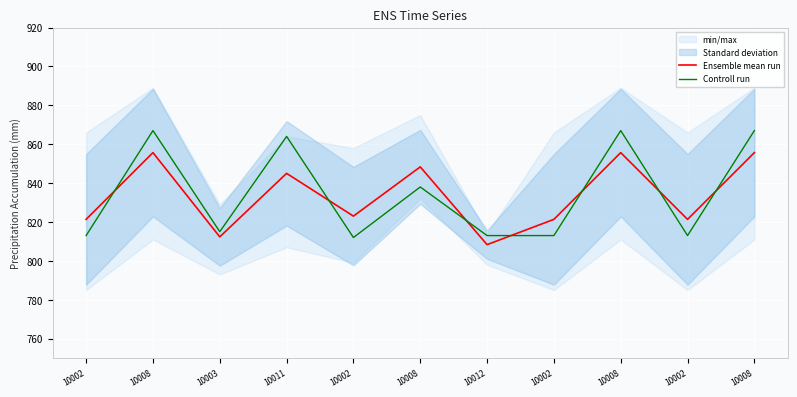

What is the greatest value displayed?

867.0